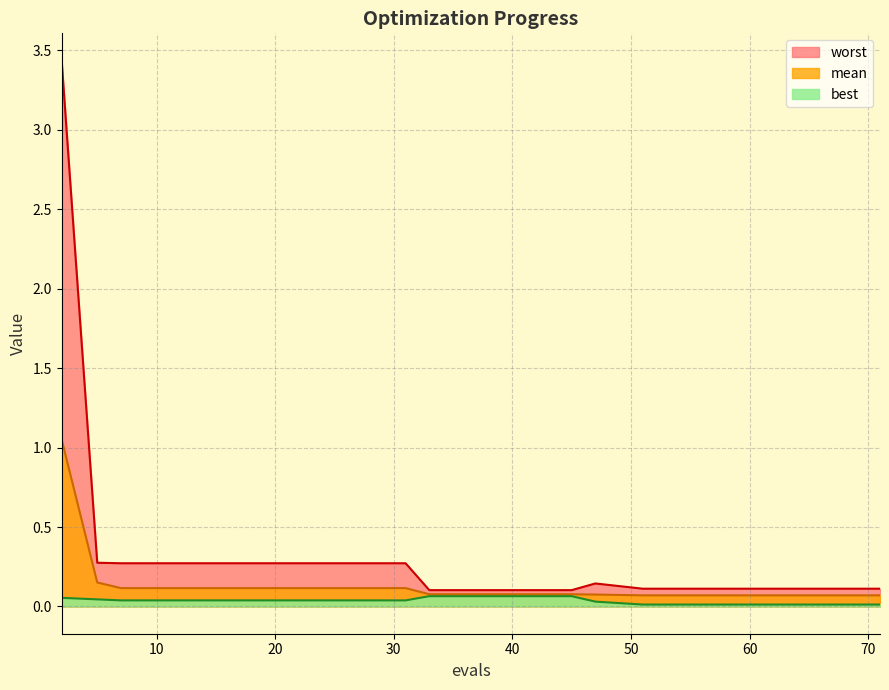

The worst series shows 0.3 at 23. True or false?

True